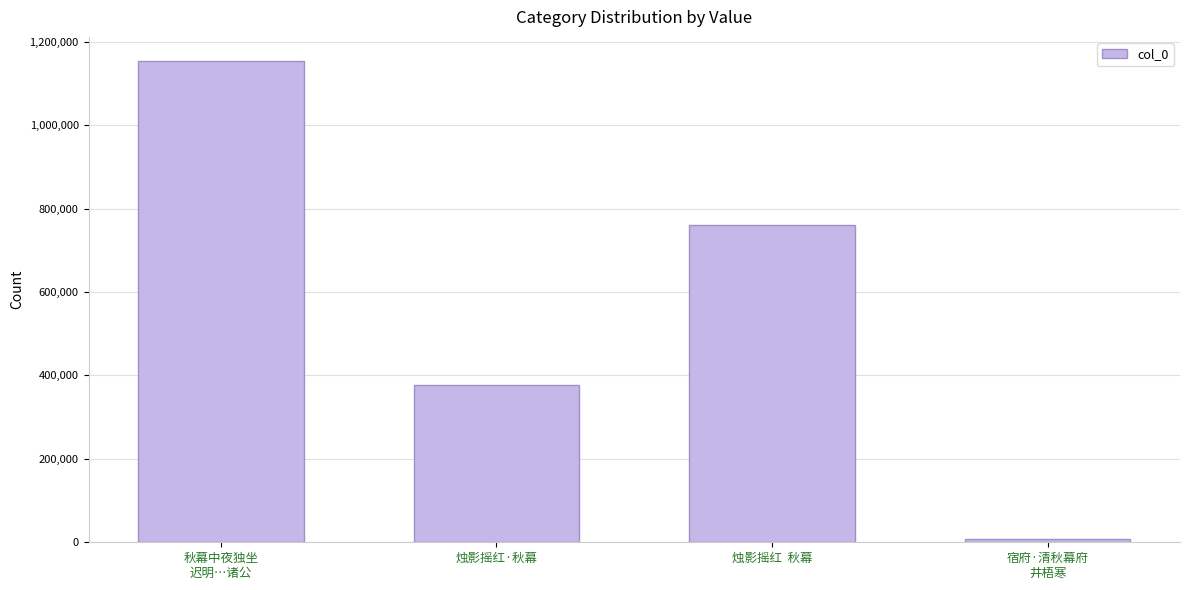

What is the maximum value shown in the chart?

1154017